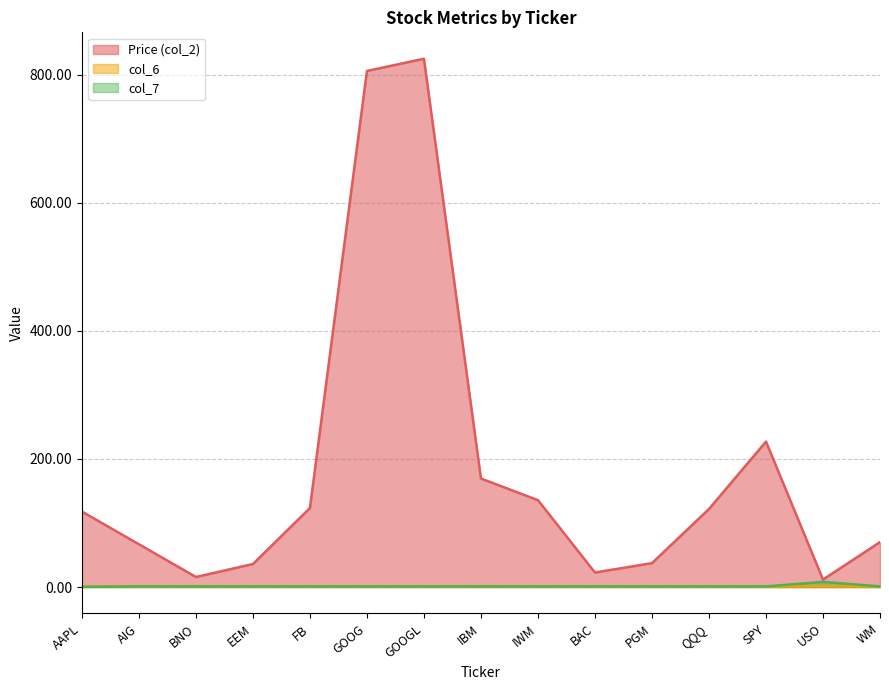

At which category does col_6 reach its first local valley?

AIG